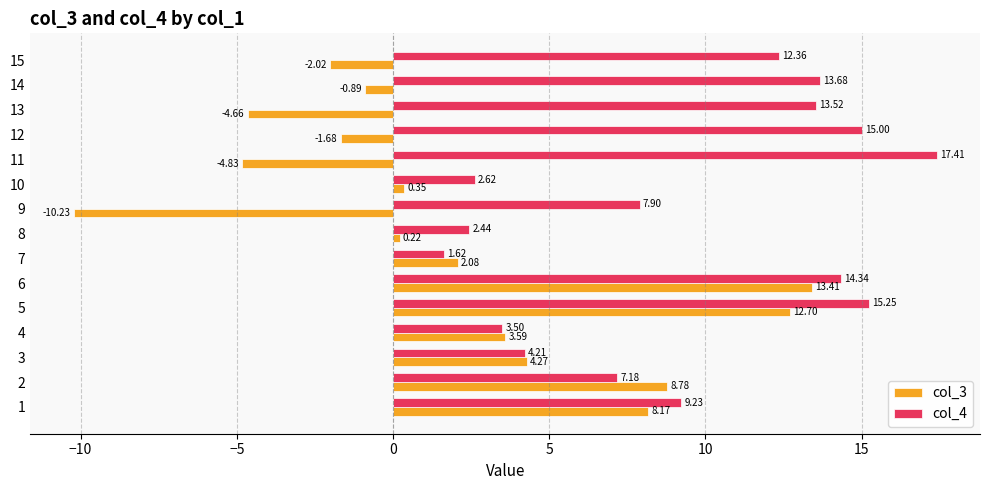

Rank the series by their maximum value, from highest to lowest.

col_4, col_3